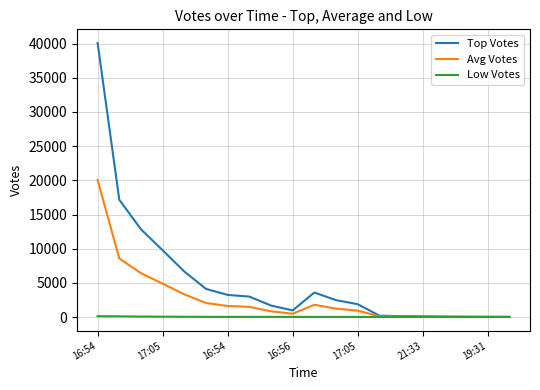

How many distinct data groups are displayed?

3